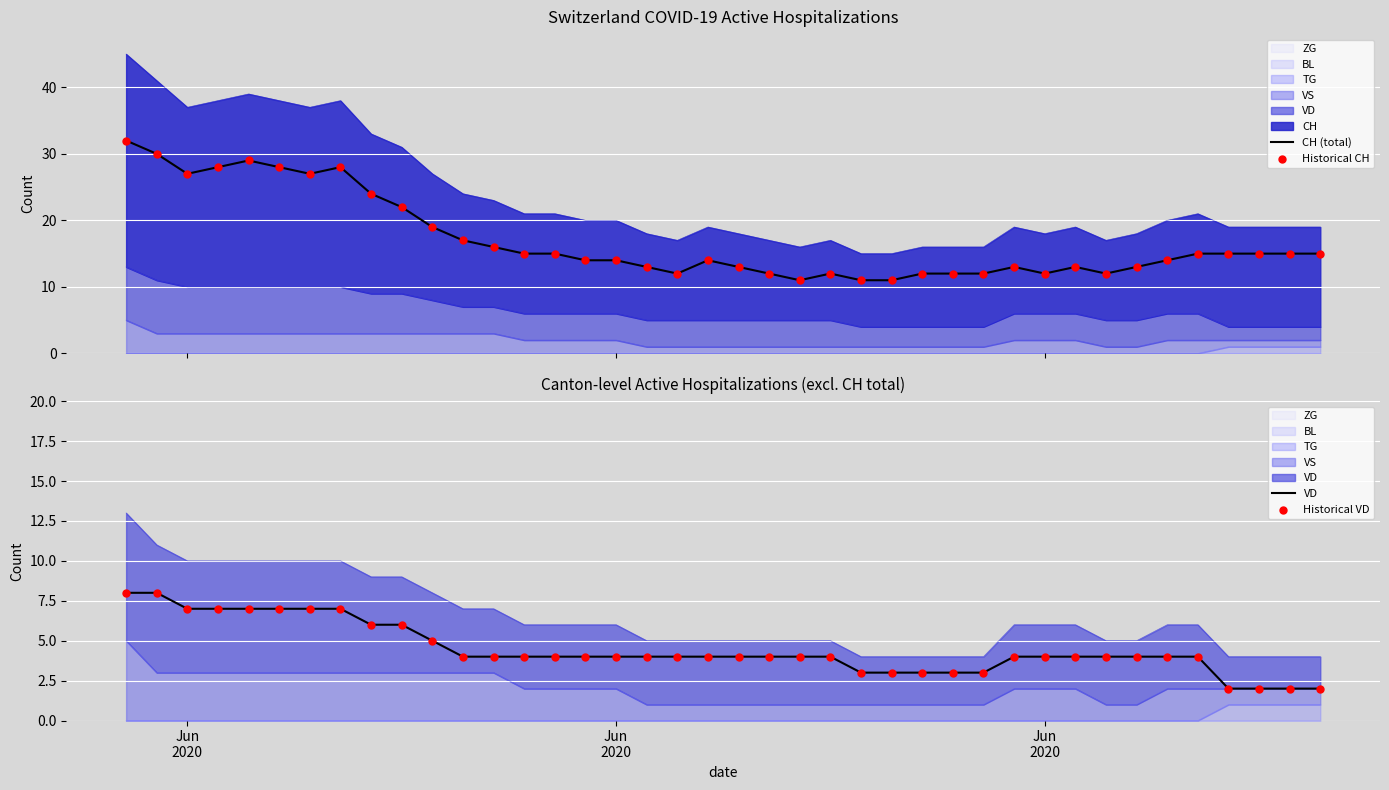

Which series has the largest total across all categories?

CH (total)